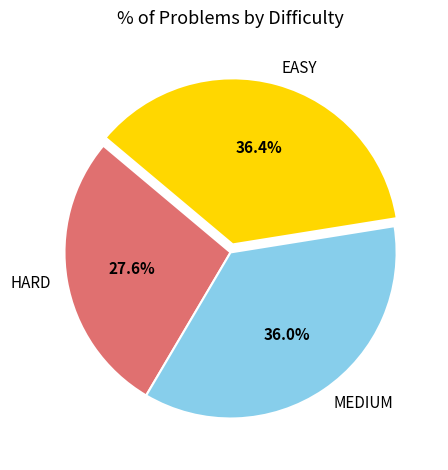

Does any single category account for the majority?

No